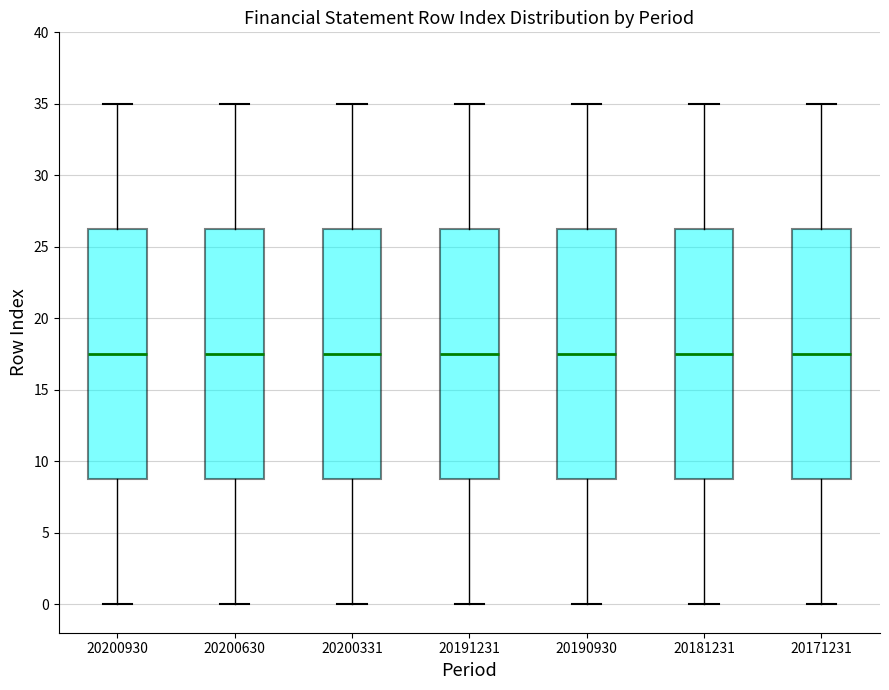

Reading left to right, transcribe this box plot: for each box, give where its median line is, the range the box spans, and where its two whiskers end, as read against the y-axis. The values are not printed on the chart, so give them approximately, as read against the axis.

20200930: median 17.5, box 9.0 to 26.5, whiskers 0.0 to 35.0
20200630: median 17.5, box 9.0 to 26.5, whiskers 0.0 to 35.0
20200331: median 17.5, box 9.0 to 26.5, whiskers 0.0 to 35.0
20191231: median 17.5, box 9.0 to 26.5, whiskers 0.0 to 35.0
20190930: median 17.5, box 9.0 to 26.5, whiskers 0.0 to 35.0
20181231: median 17.5, box 9.0 to 26.5, whiskers 0.0 to 35.0
20171231: median 17.5, box 9.0 to 26.5, whiskers 0.0 to 35.0